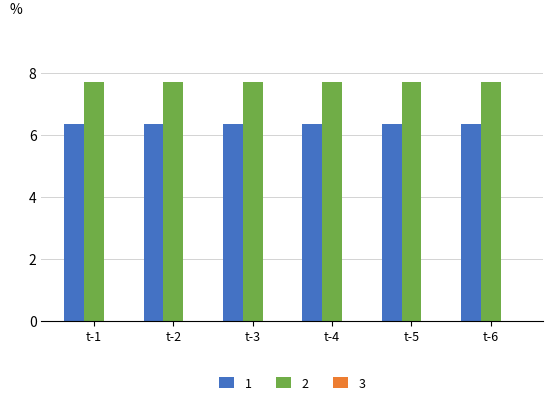

What is the minimum value for 2?

7.7